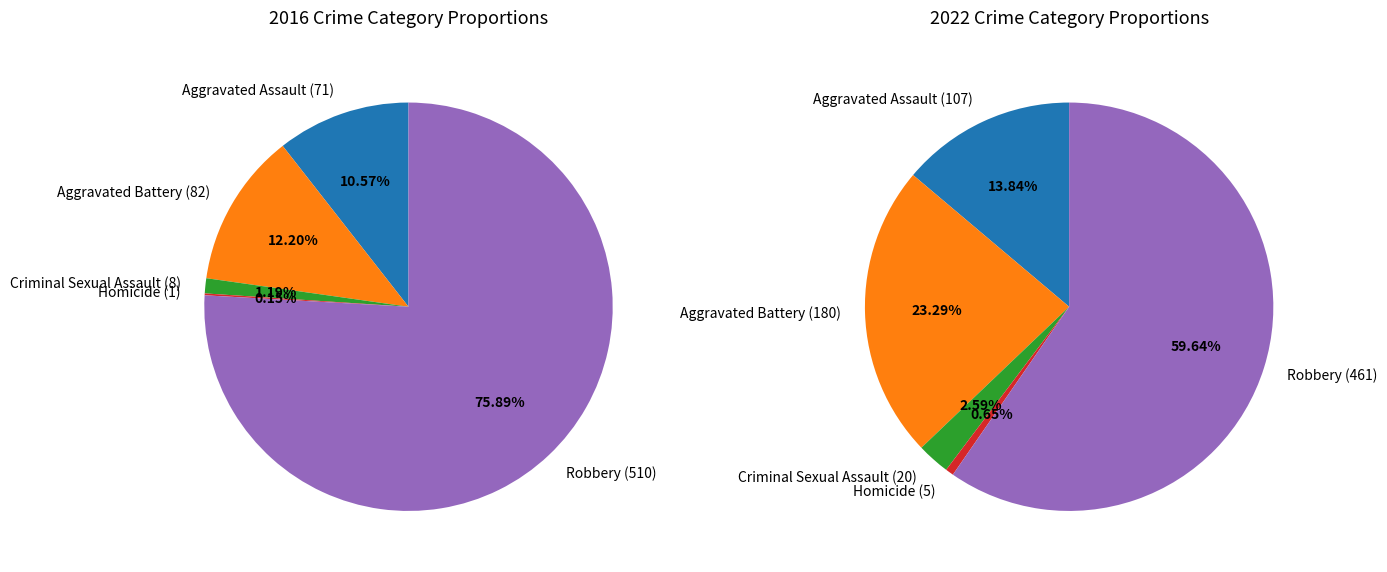

The values_2016 slice represents 14% of the pie. True or false?

True